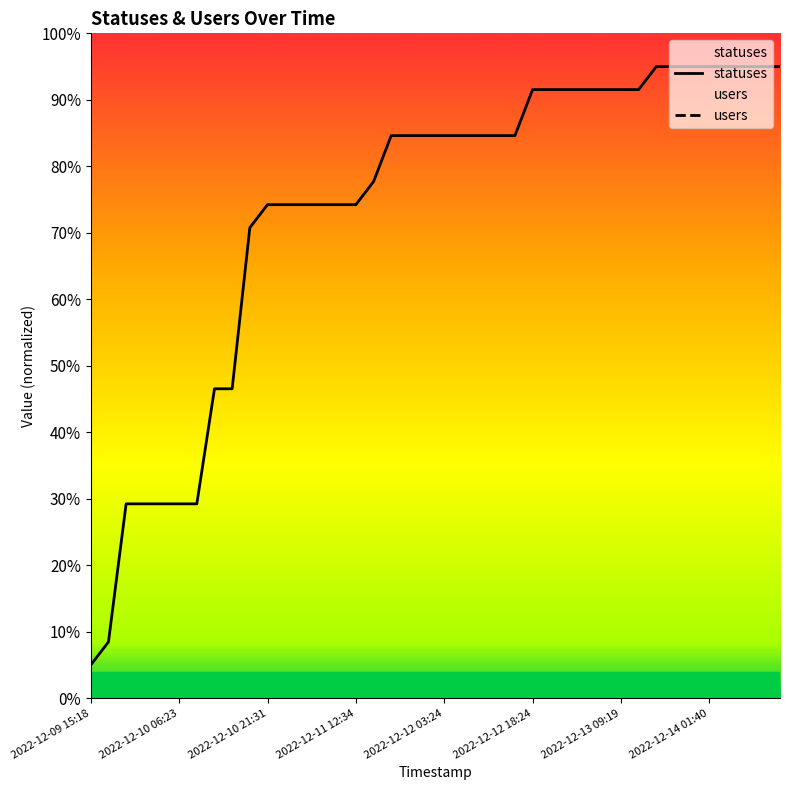

What are all the series names shown in the legend?

statuses, users